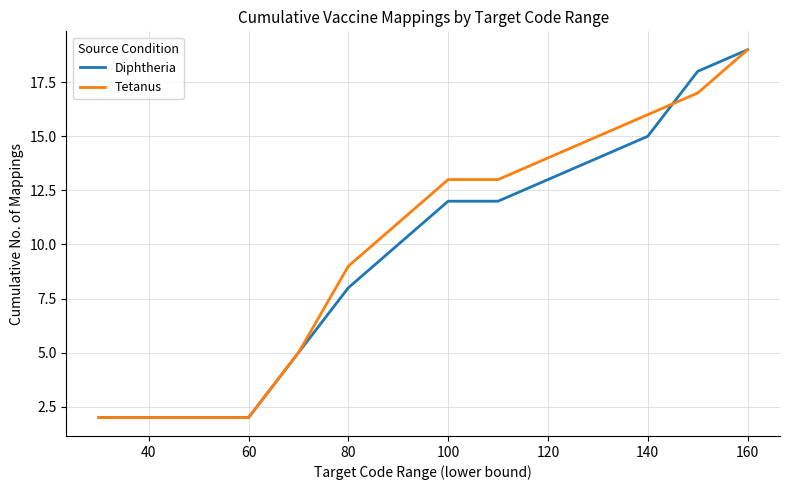

How many lines are shown in the chart?

2